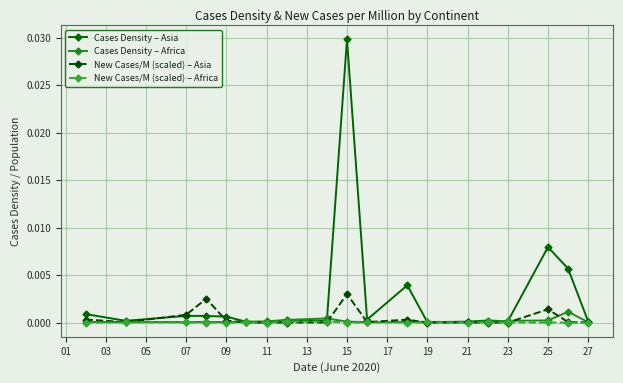

Which series has the largest range (max minus min)?

Cases Density – Asia